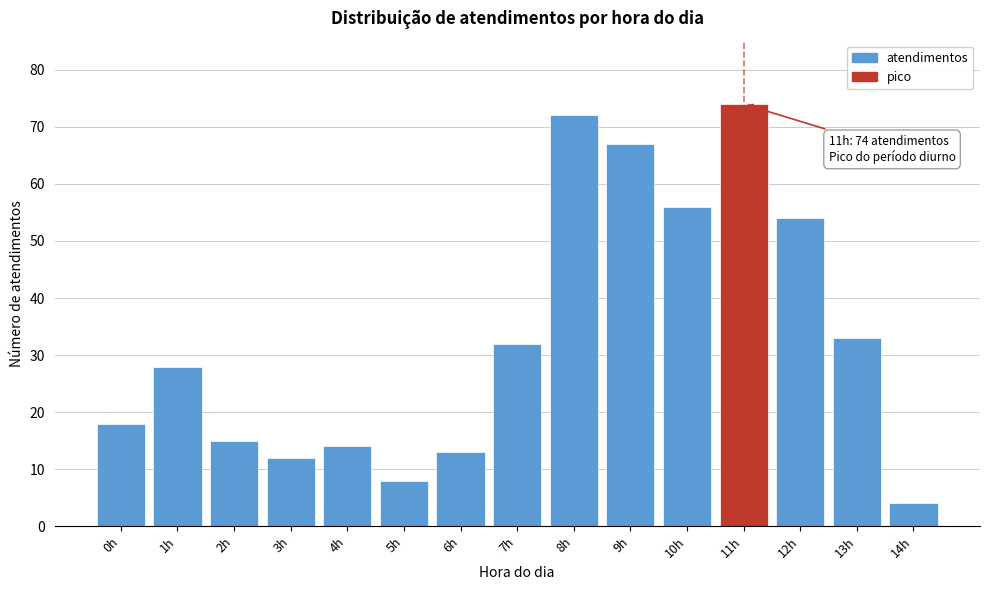

Reading left to right, what are all the values shown in this chart?

0h=18	1h=28	2h=15	3h=12	4h=14	5h=8	6h=13	7h=32	8h=72	9h=67	10h=56	11h=74	12h=54	13h=33	14h=4